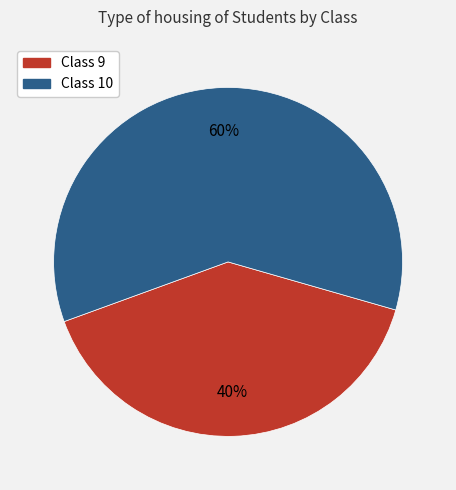

How many segments does this pie chart have?

2